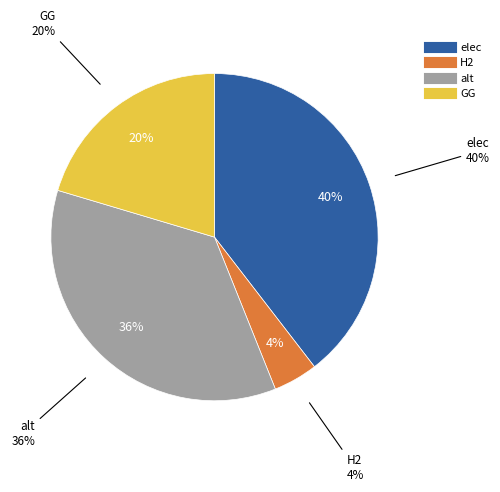

What percentage is the GG slice, to the nearest percent?

20%